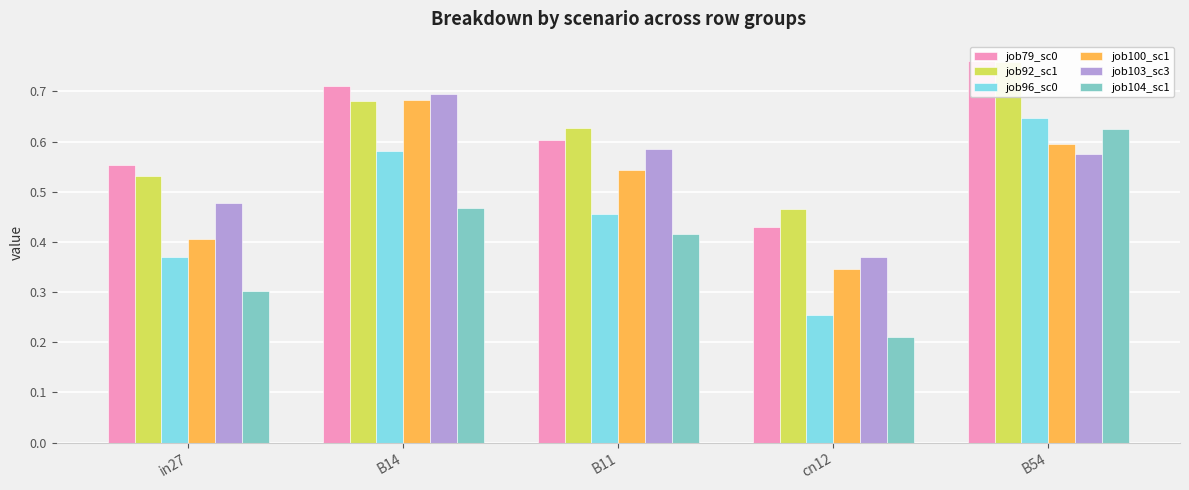

What is the difference between the maximum and minimum values in the job103_sc3 series?

0.3